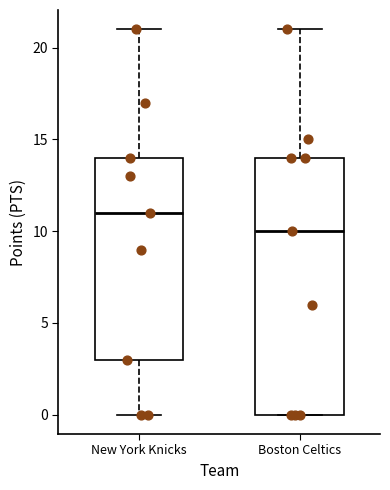

Reading left to right, read every box against the y-axis: the position of its median line, the range the box covers, and the ends of its whiskers. The values are not printed on the chart, so give them approximately, as read against the axis.

New York Knicks: median 11, box 3 to 14, whiskers 0 to 21
Boston Celtics: median 10, box 0 to 14, whiskers 0 to 21